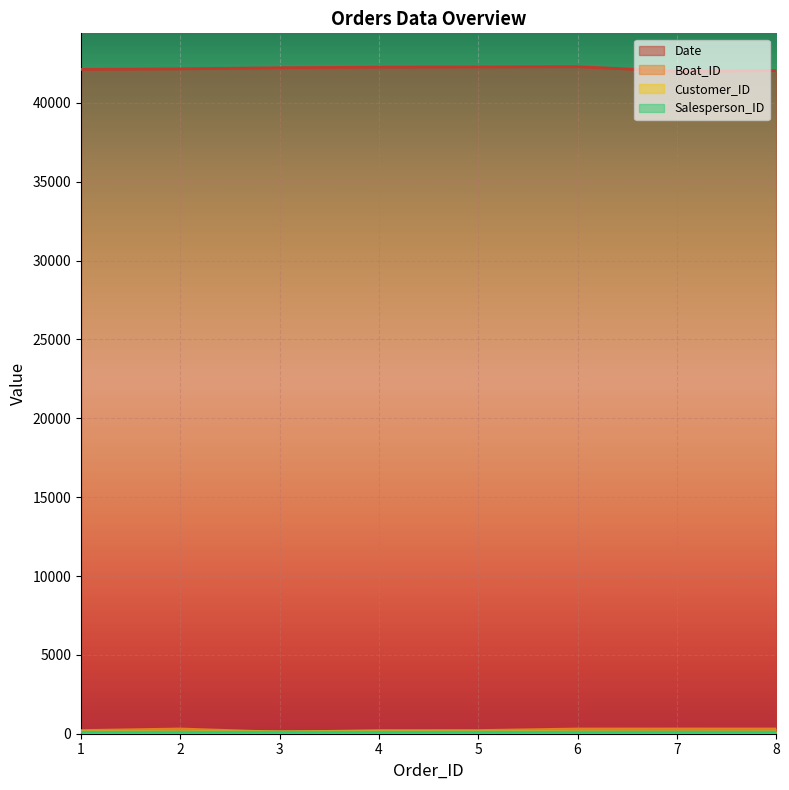

How many values in the Boat_ID series exceed 301?

3